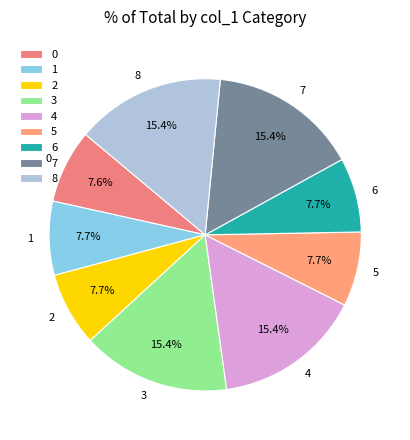

To the nearest percent, what portion does 0 represent?

8%